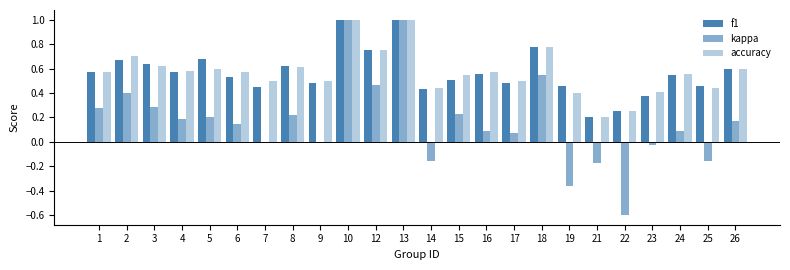

How many categories are shown in the chart?

24